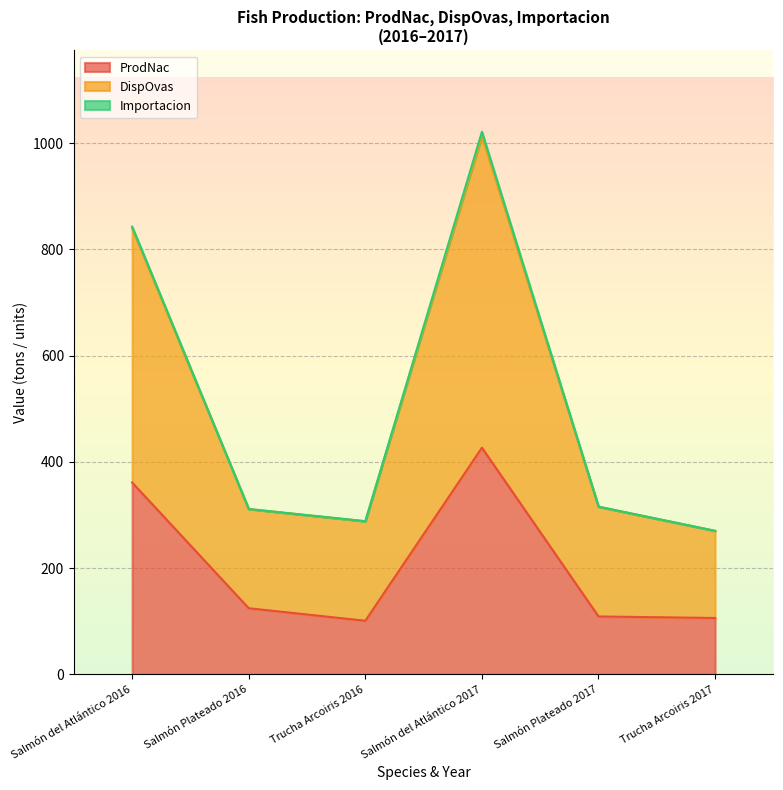

What is the sum of the DispOvas values at Trucha Arcoiris 2017 and Salmón Plateado 2016?

581.8